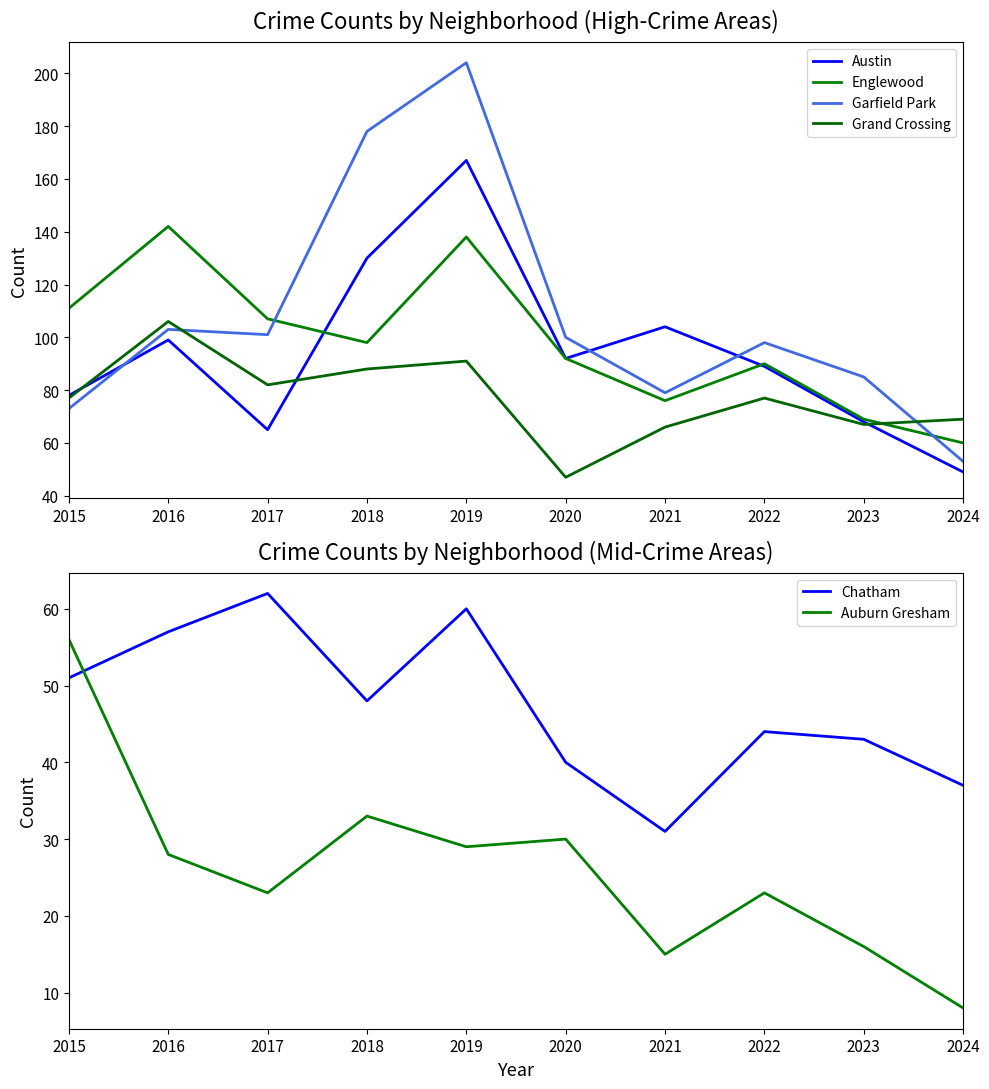

What is the difference between the second highest and second lowest values in the Garfield Park series?

105